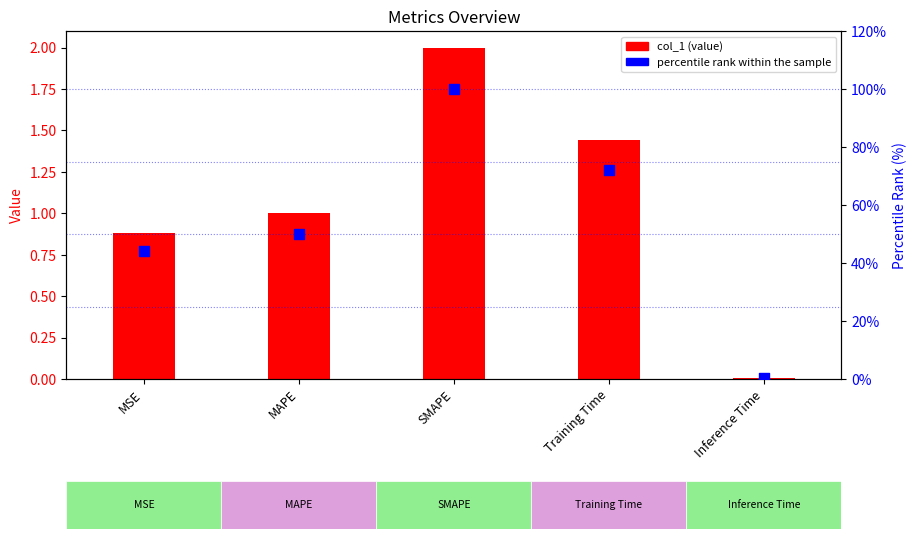

What are all the series names shown in the legend?

col_1 (value), percentile rank within the sample